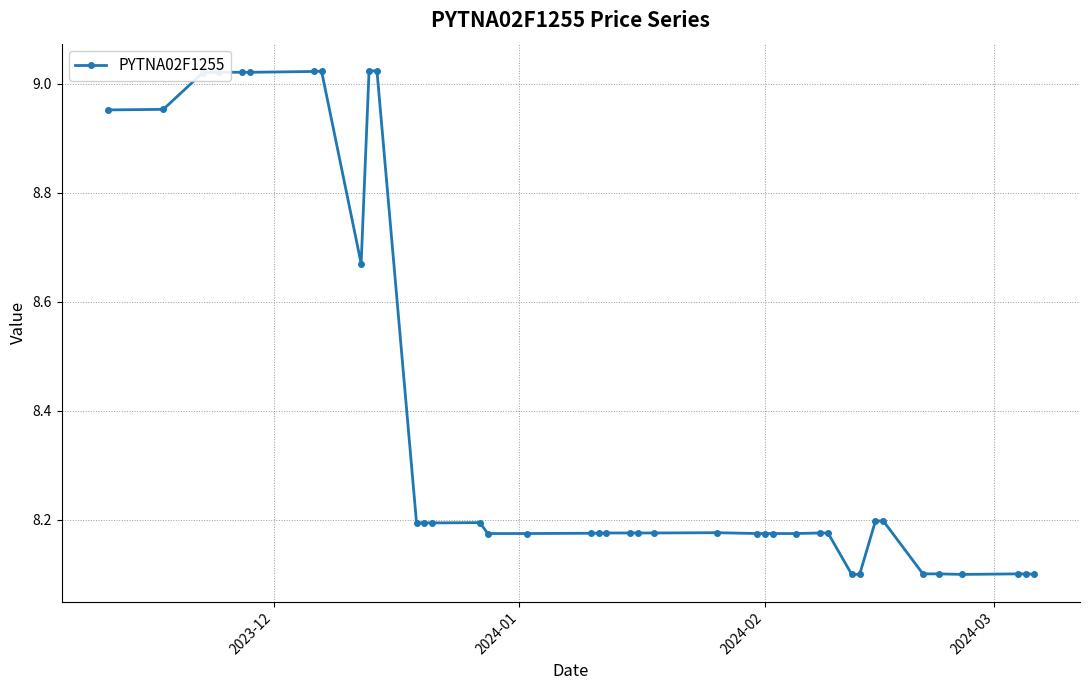

What is the minimum value shown in the chart?

8.1